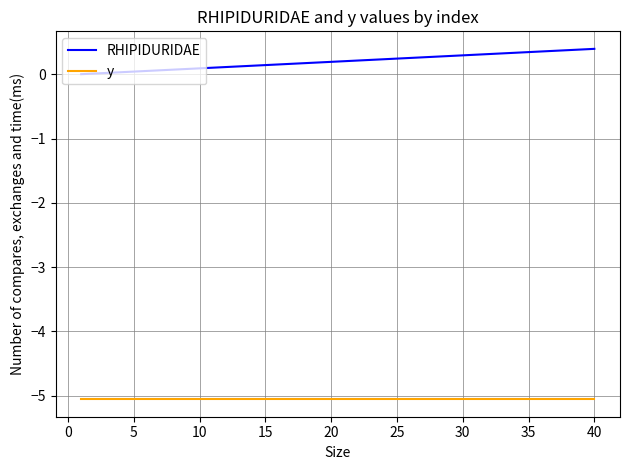

Which series has the largest range (max minus min)?

RHIPIDURIDAE